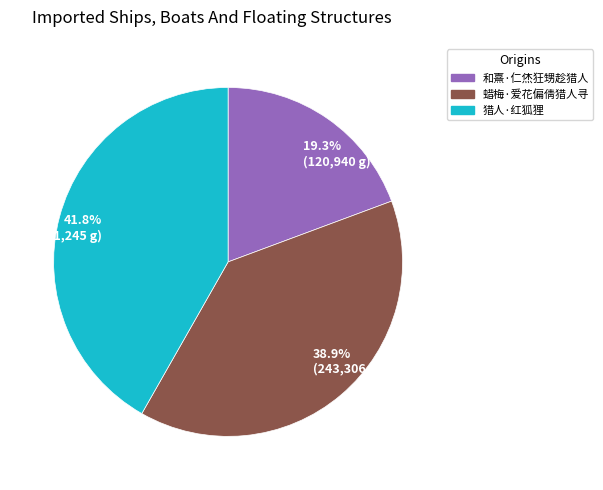

What percentage is NOT represented by 41.8% (261,245 g)?

58.2%